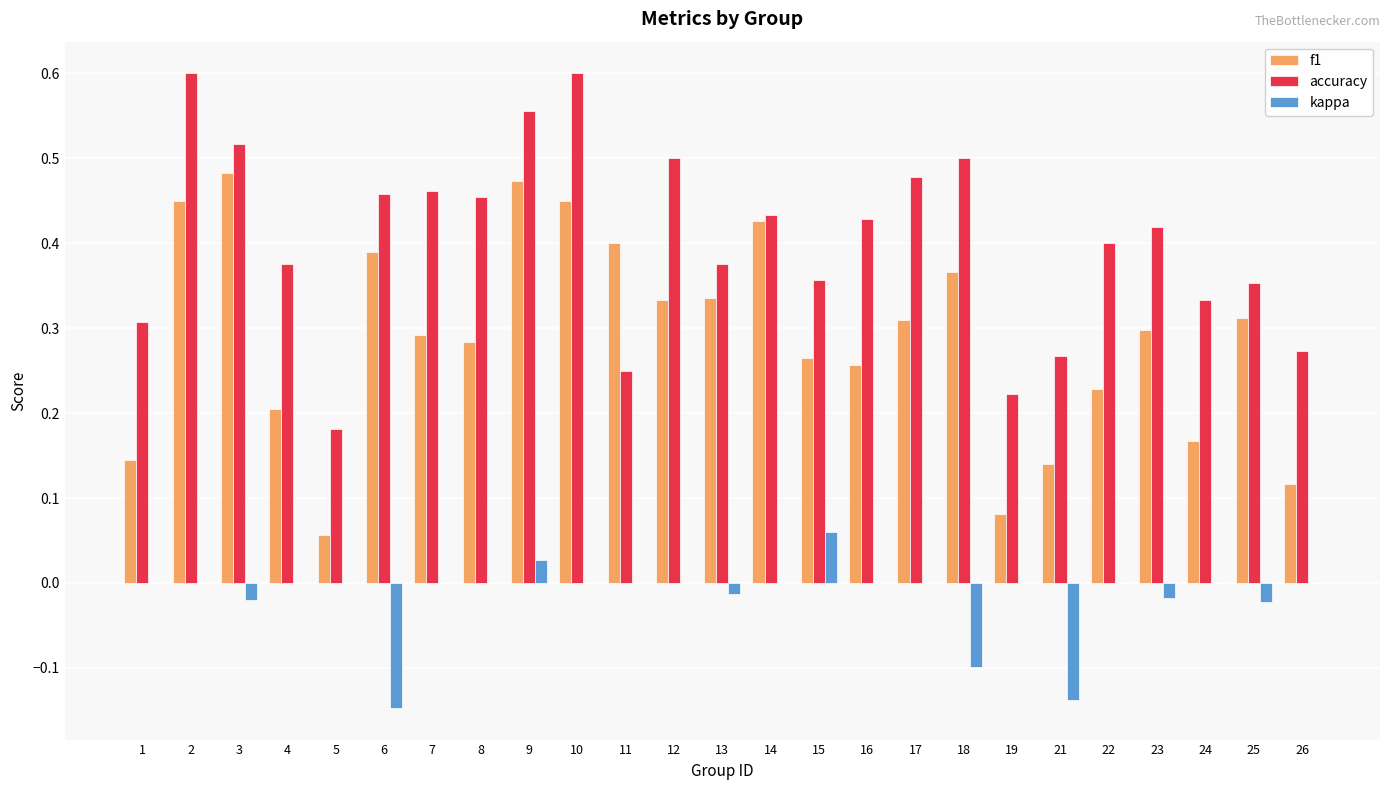

Which series has the largest total across all categories?

accuracy